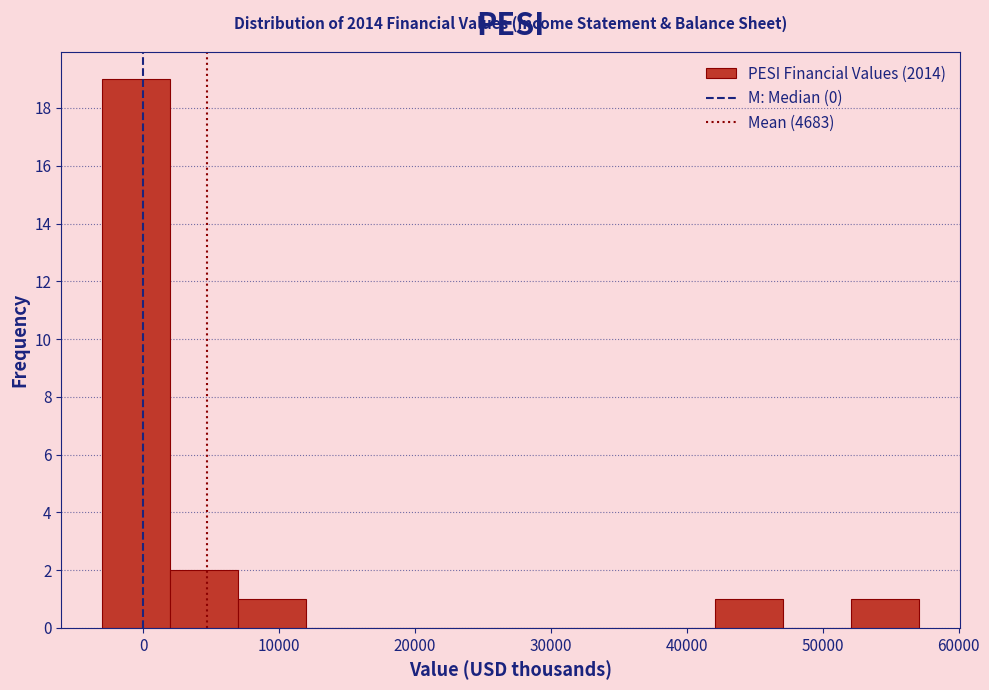

Over which range of the x-axis is the bar tallest?

-3000 to 2000